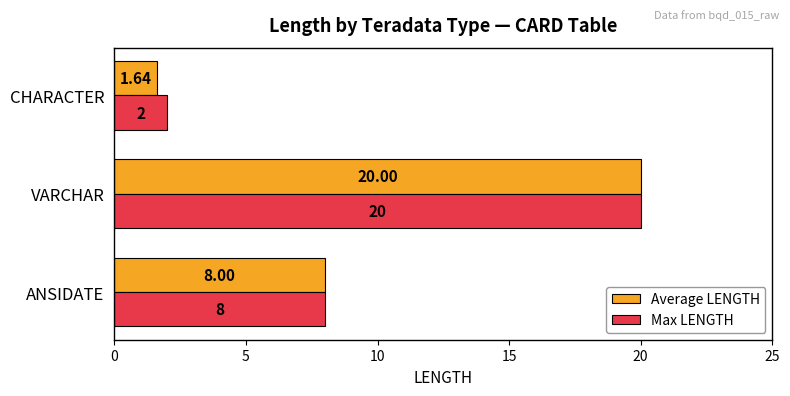

Which series has the largest total across all categories?

Max LENGTH